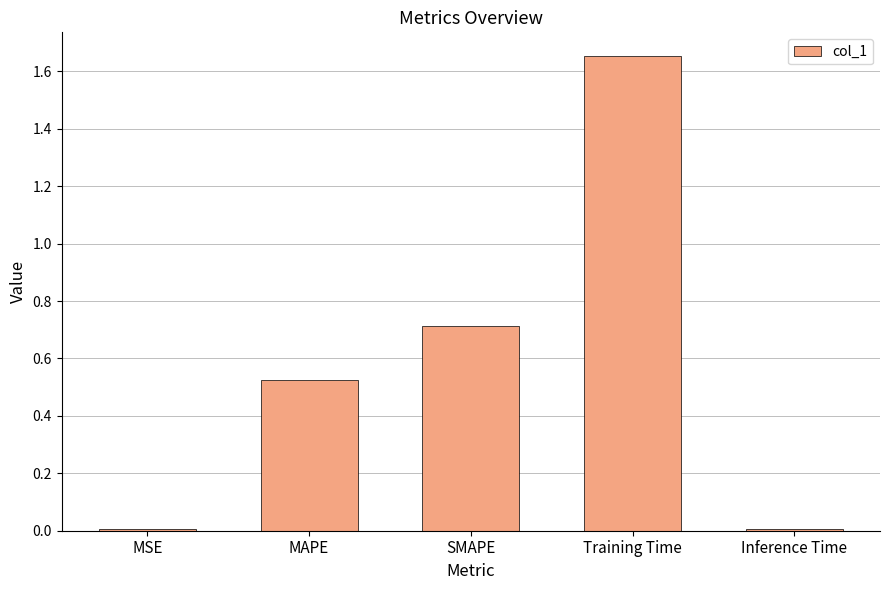

Does the chart contain stacked bars?

No